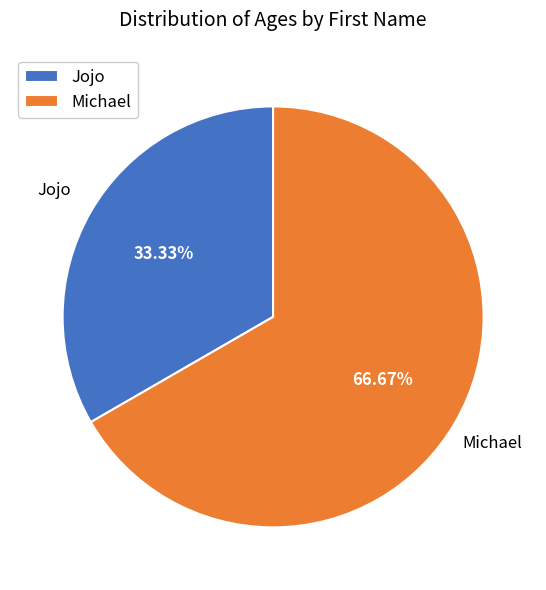

How many segments does this pie chart have?

2